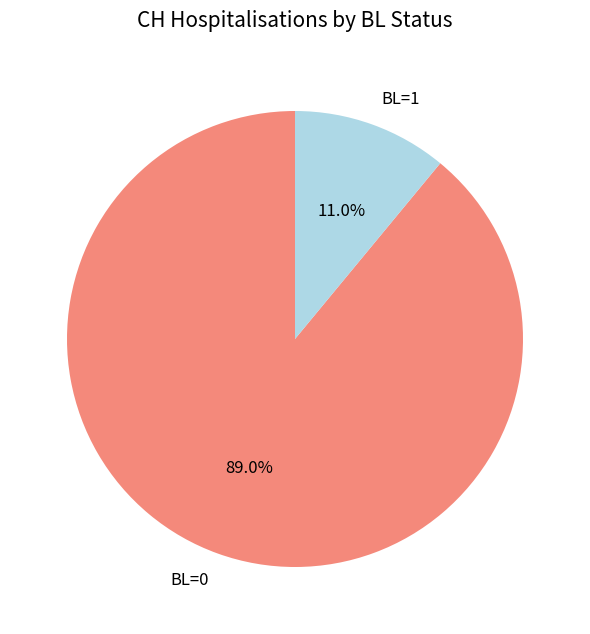

What is the largest slice in the pie chart?

BL=0